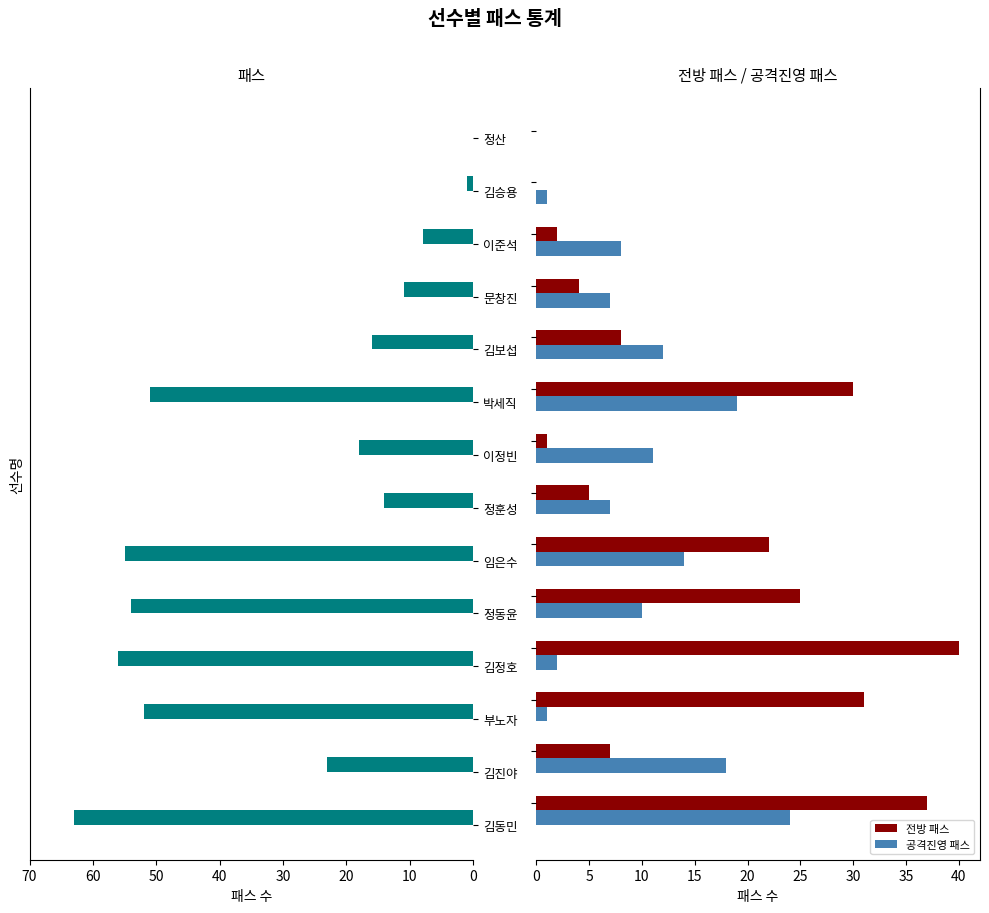

What is the maximum value for 전방 패스?

40